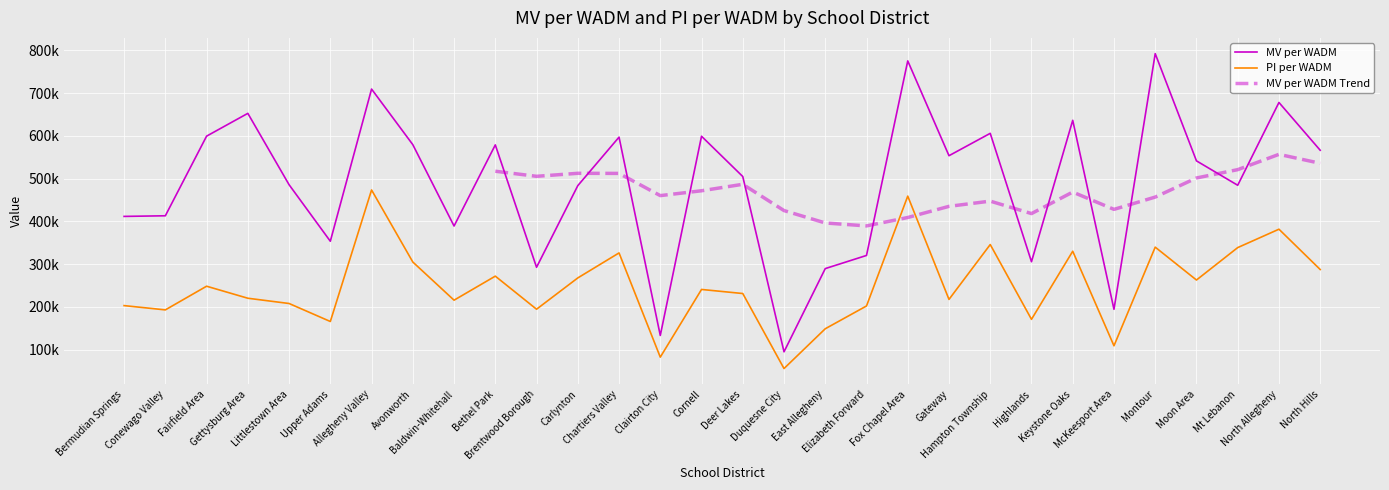

The MV per WADM series shows 1050149 at Montour. True or false?

False